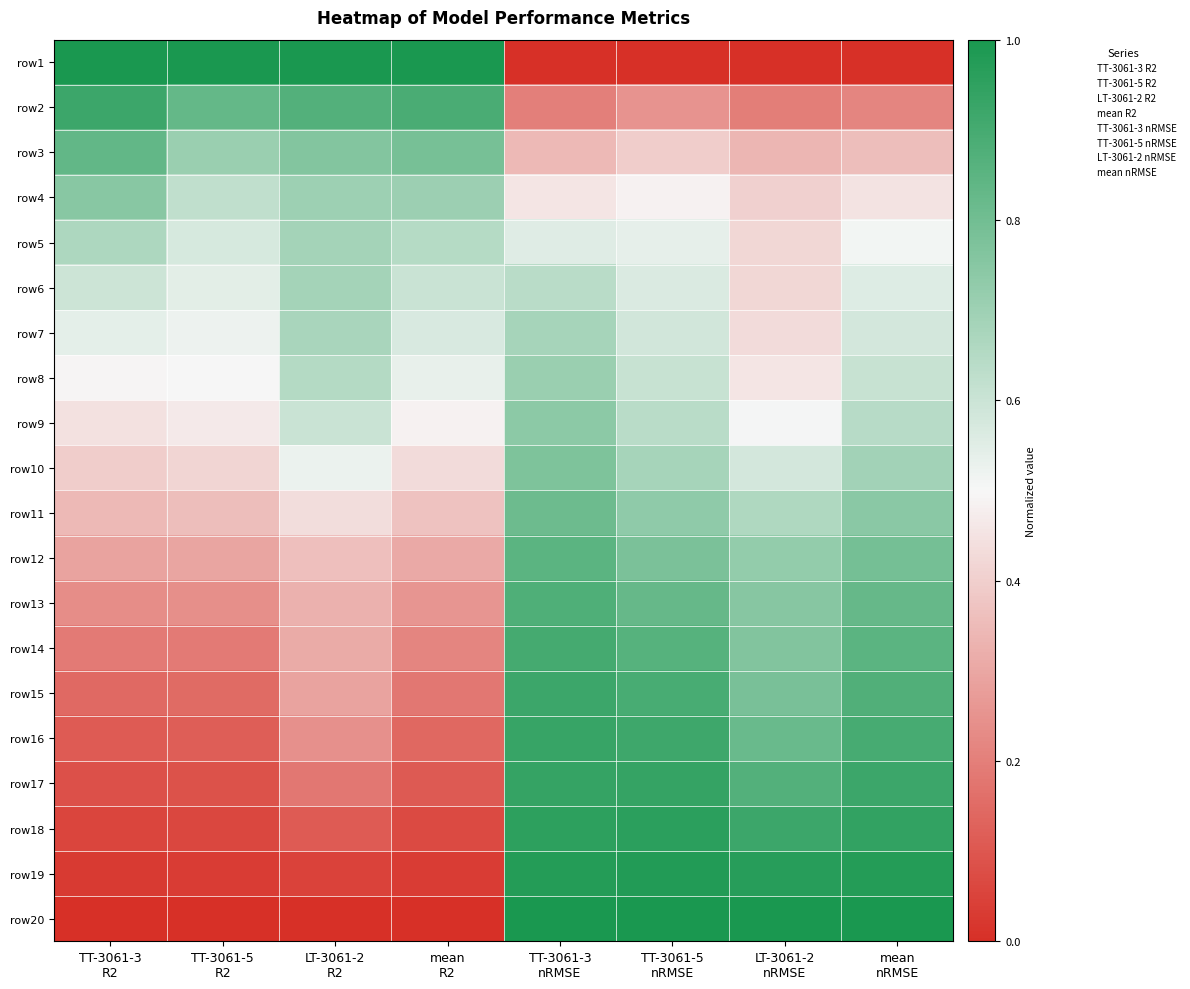

At which category is the sum across all series the highest?

TT-3061-3
nRMSE